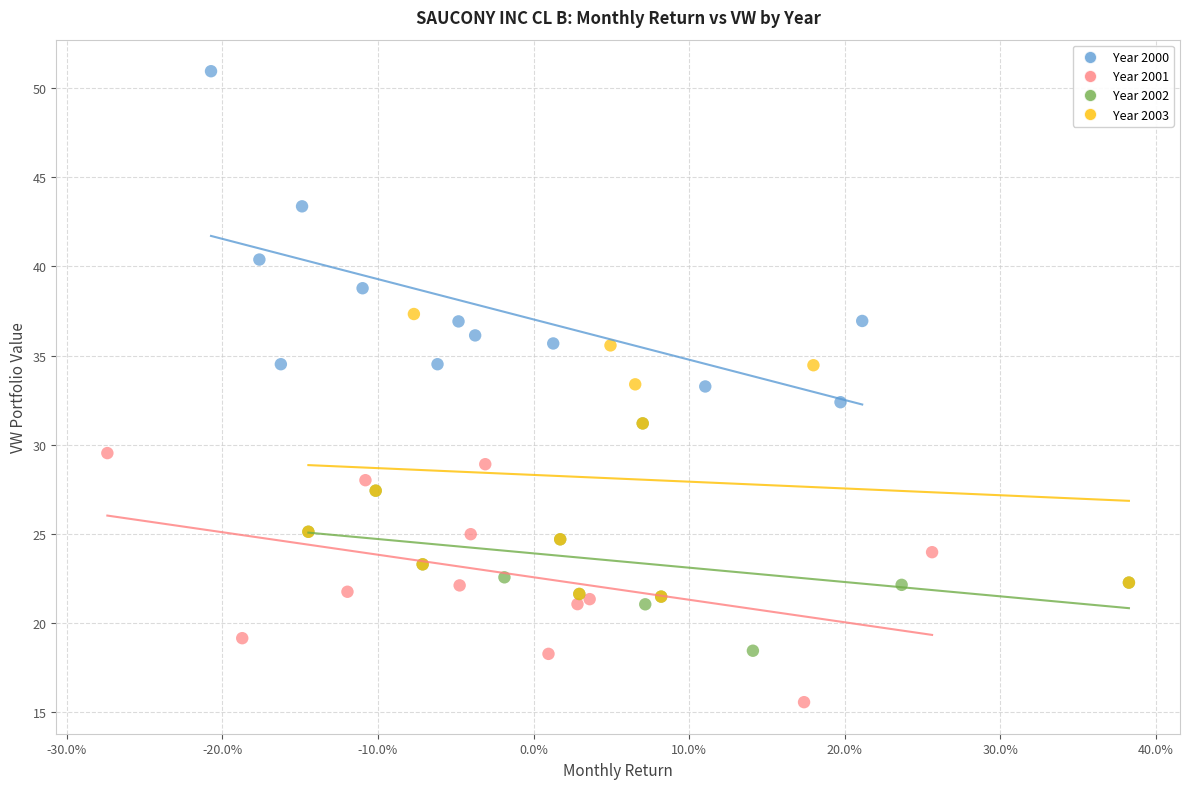

Which series has the largest Y range (max minus min)?

Year 2000